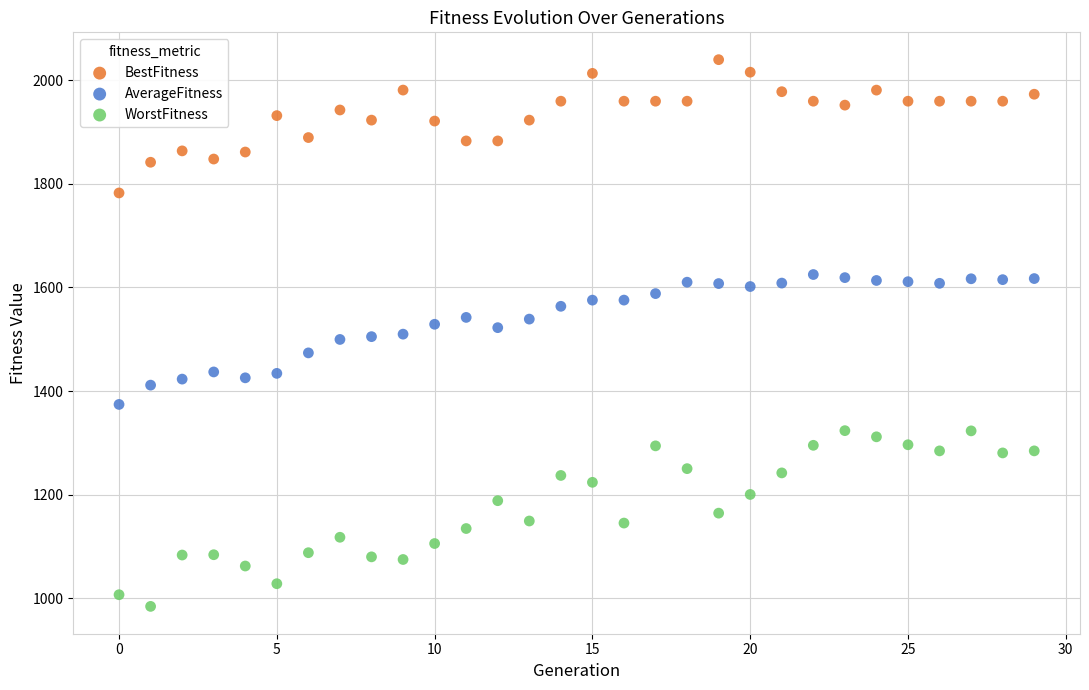

Which series contains the highest Y value?

BestFitness